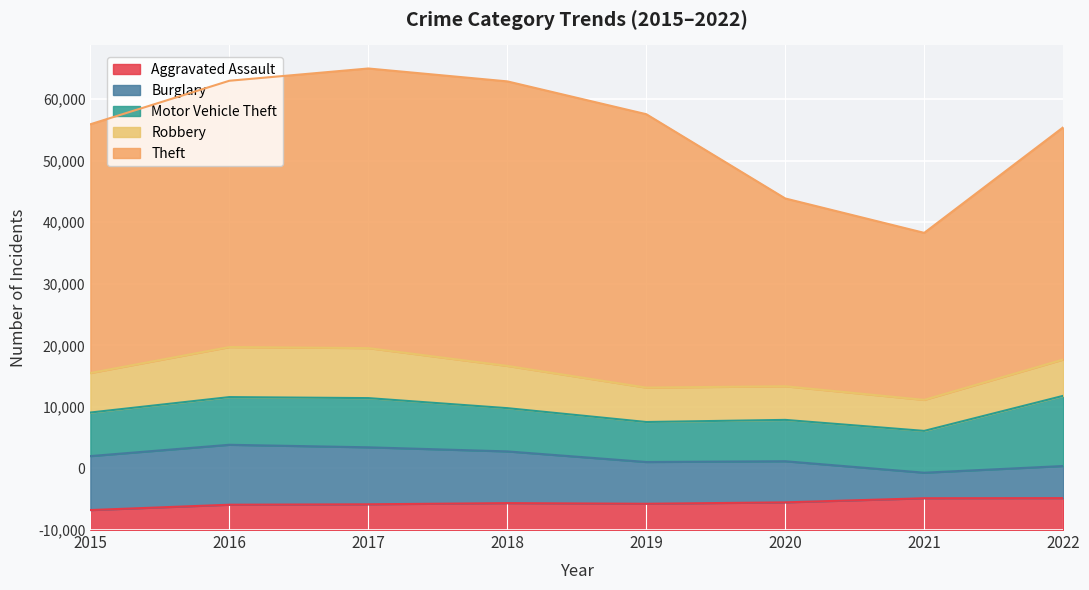

Is it true that Theft equals 45412 at 2017?

True